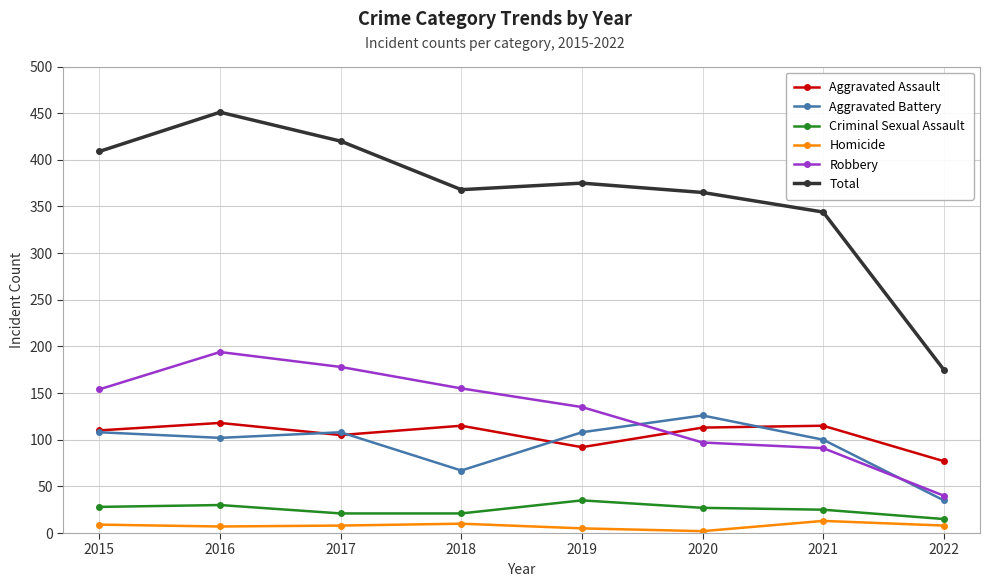

At which category does Total reach its first local peak?

2016